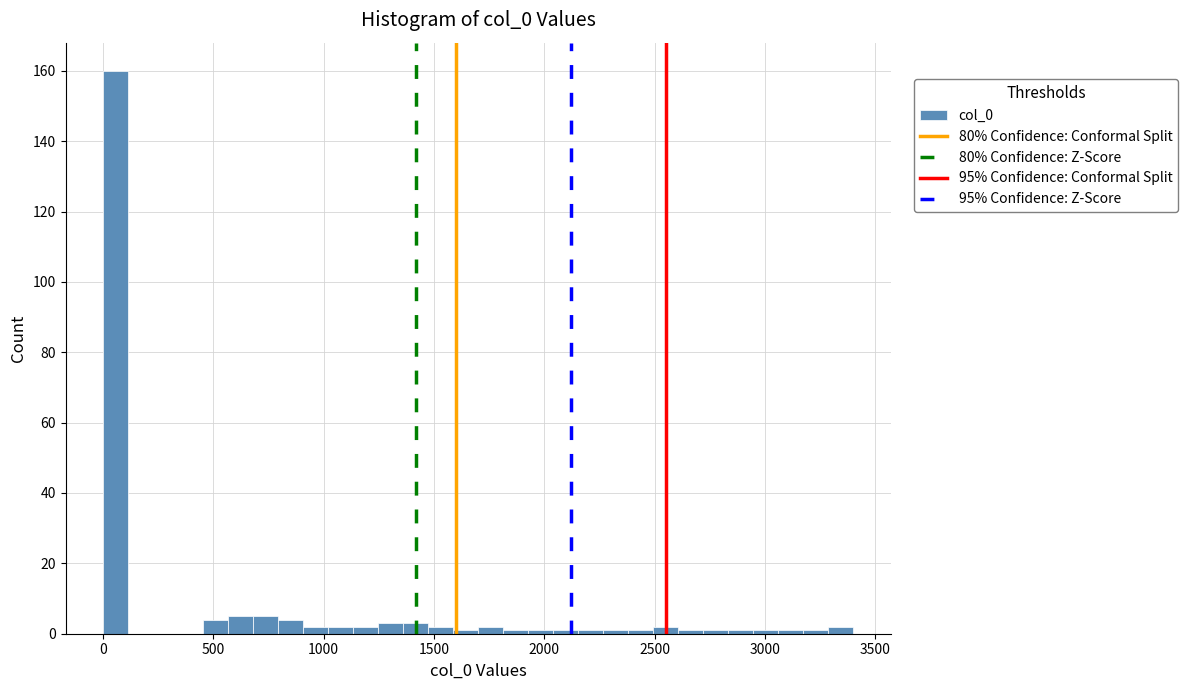

Around what value on the x-axis is the tallest bar? Give the approximate position of its centre, as read against the axis.

50